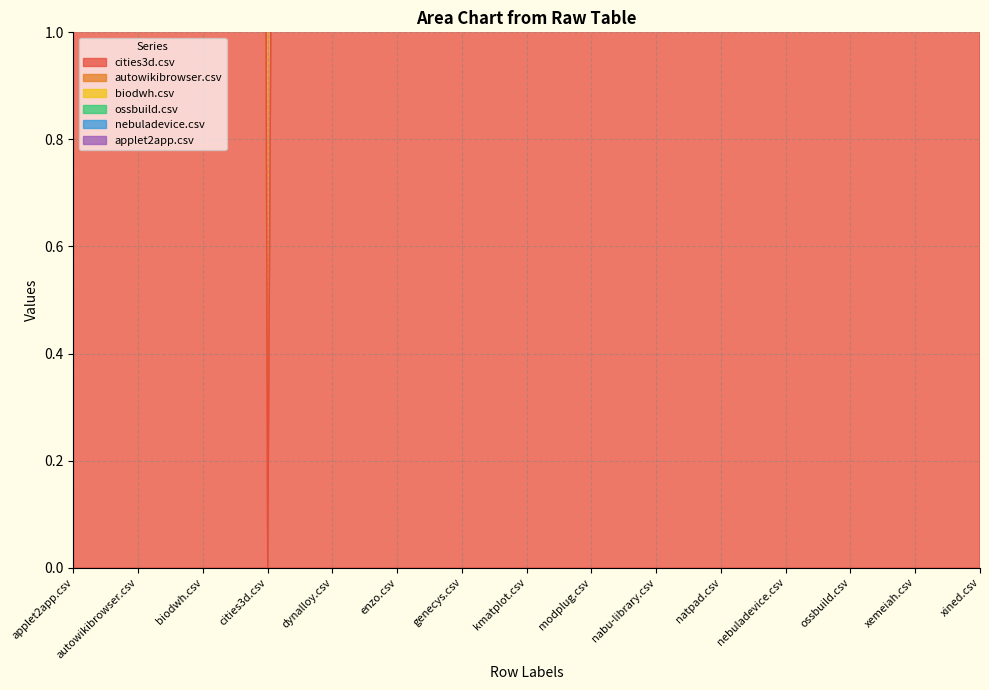

Reading left to right, list all the values displayed in this chart.

cities3d.csv: 16	6	41	0	21	23	53	7	36	10	21	2	30	14	2
autowikibrowser.csv: 2	0	14	7	12	5	8	6	7	3	15	2	11	1	0
biodwh.csv: 11	6	0	18	10	10	17	4	8	11	6	1	9	7	6
ossbuild.csv: 4	5	0	5	4	19	3	43	2	3	5	9	0	15	250
nebuladevice.csv: 0	0	5	3	14	0	3	1	1	1	3	0	6	7	85
applet2app.csv: 0	6	8	8	5	14	6	0	0	1	8	1	3	0	8